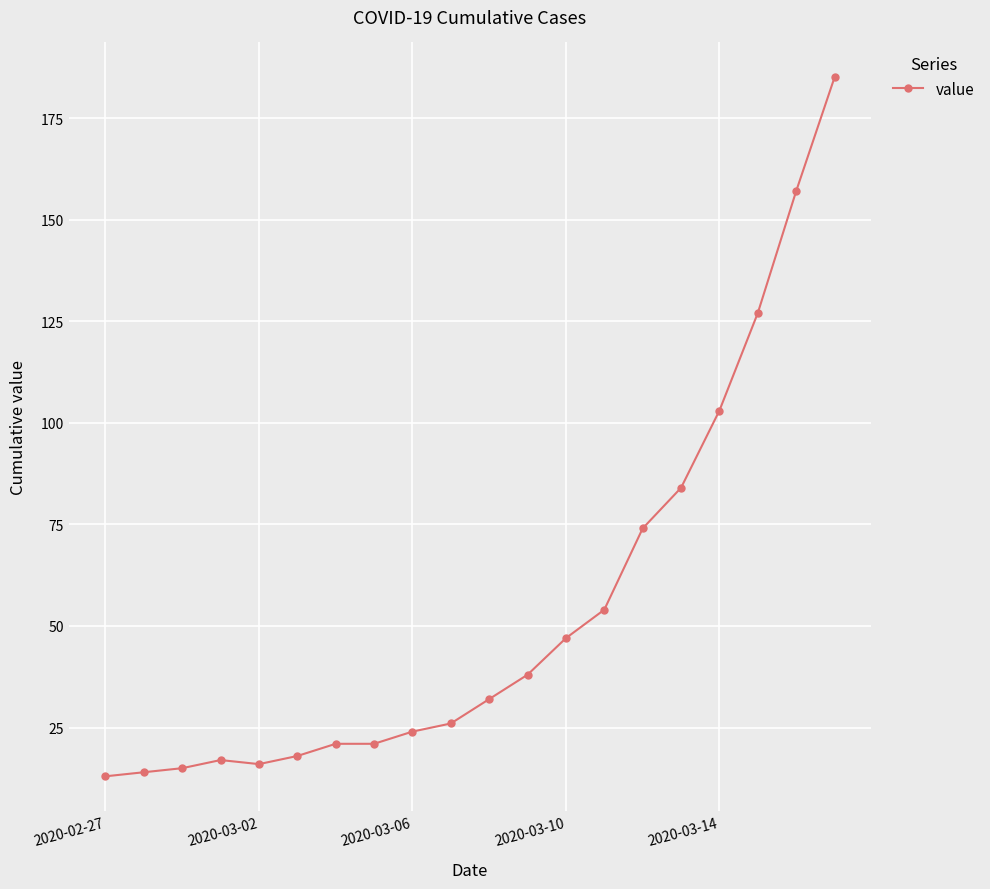

What is the sum of all values?

1086